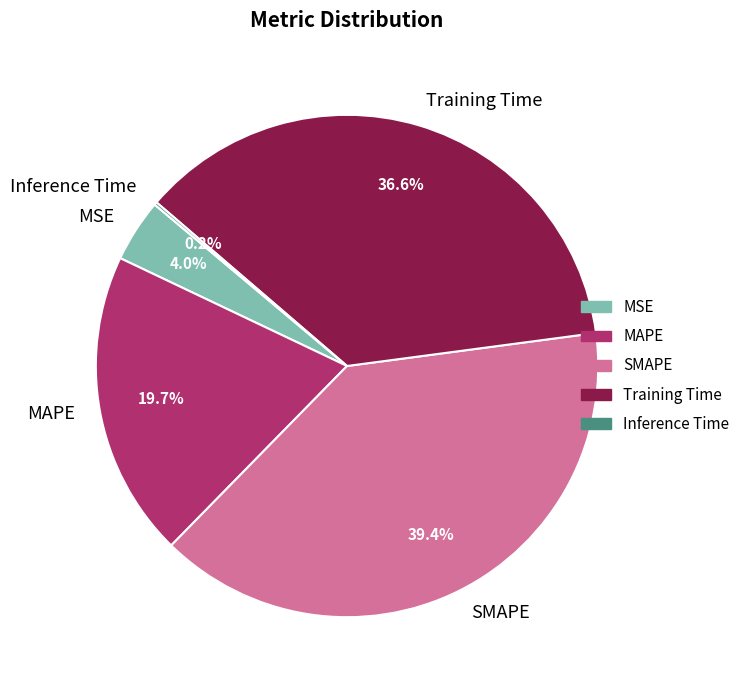

How much of the chart is everything except SMAPE?

60.6%